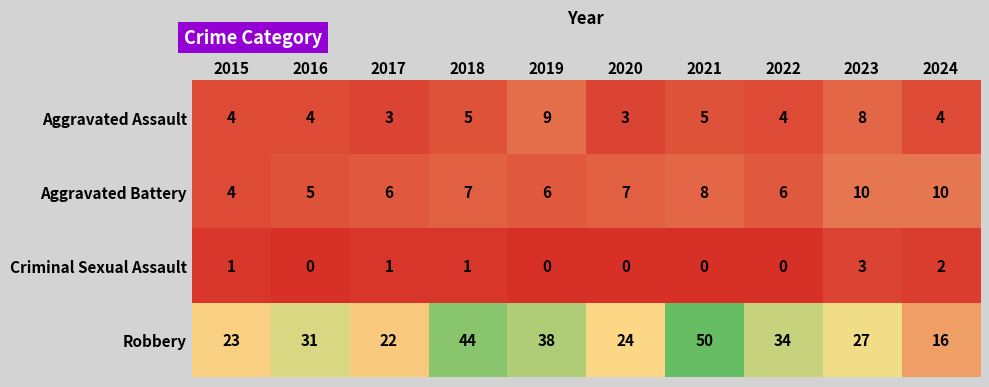

Is it true that Criminal Sexual Assault equals 0 at 2019?

True